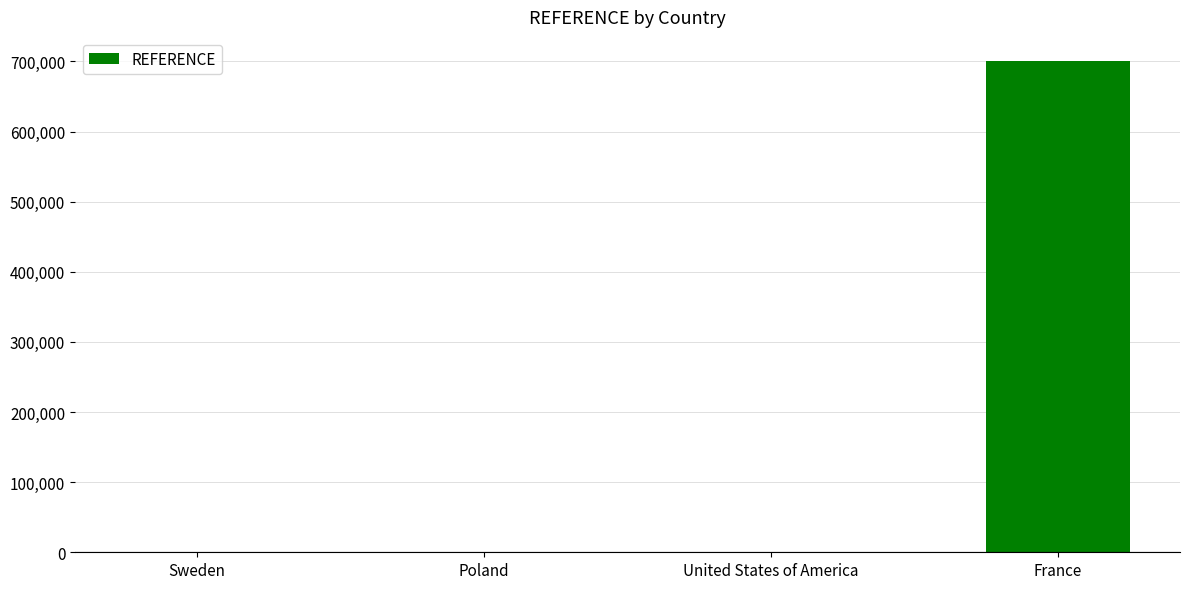

True or false: the data shows 700000 at France.

True